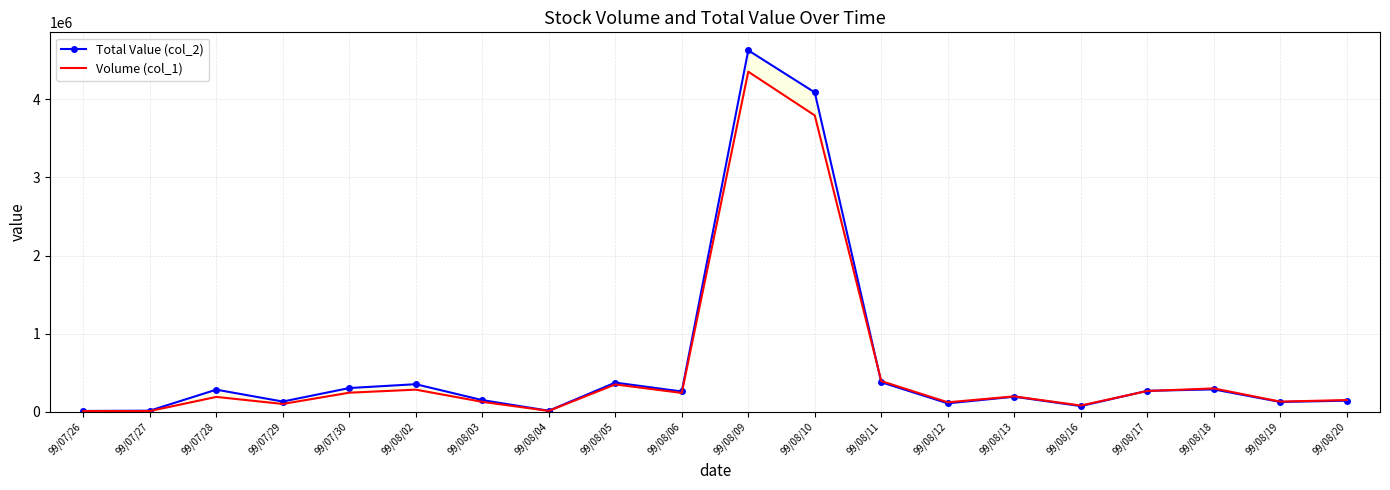

List the series in order of their overall mean, highest first.

Total Value (col_2), Volume (col_1)